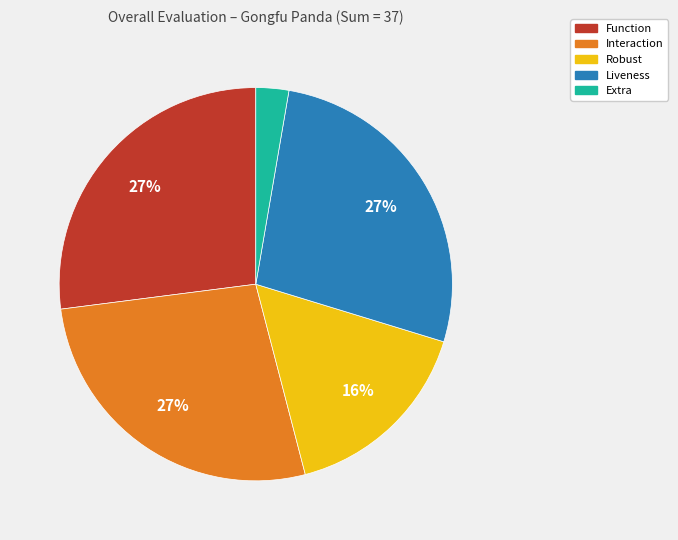

Which slice is the smallest?

Extra